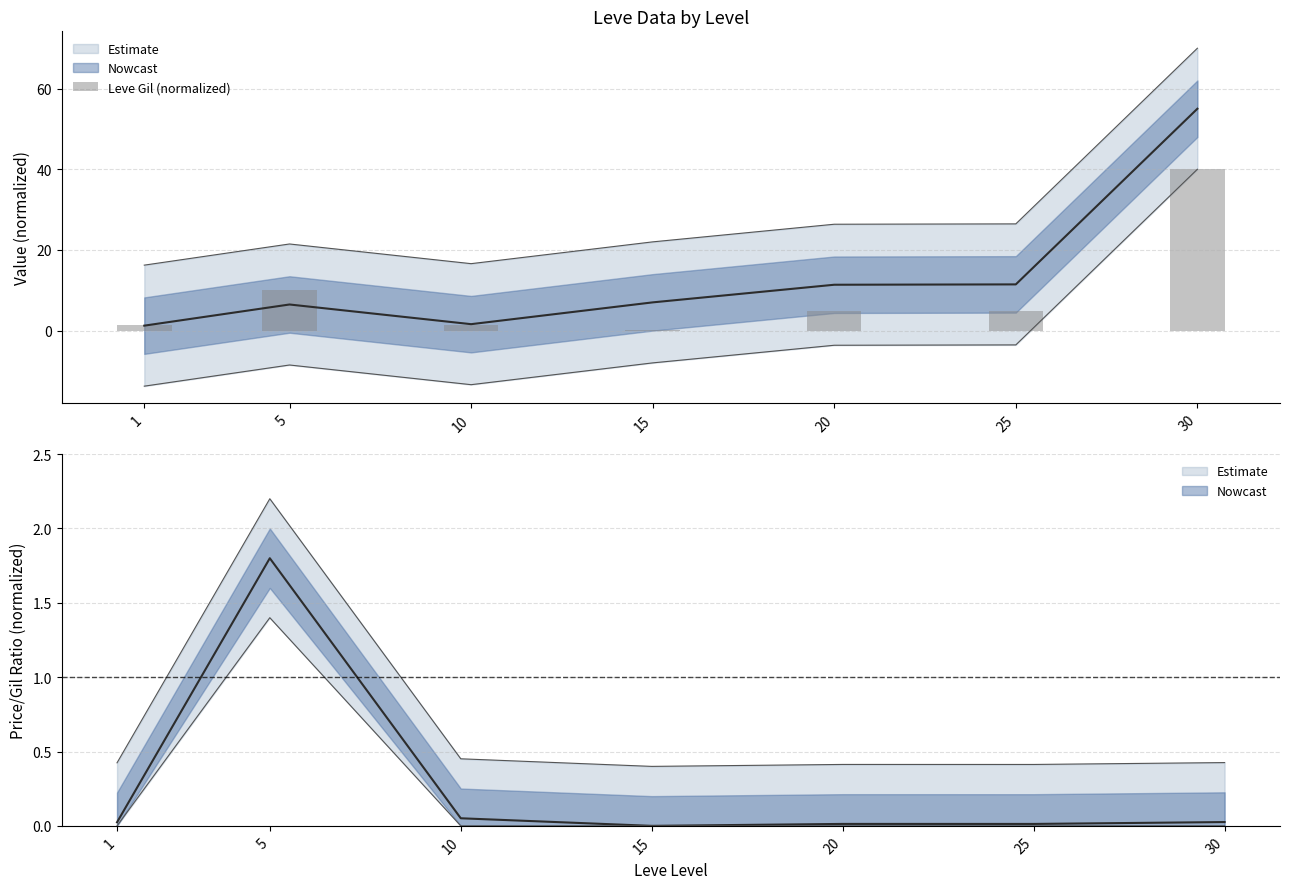

At which label does the data first exceed 4?

5